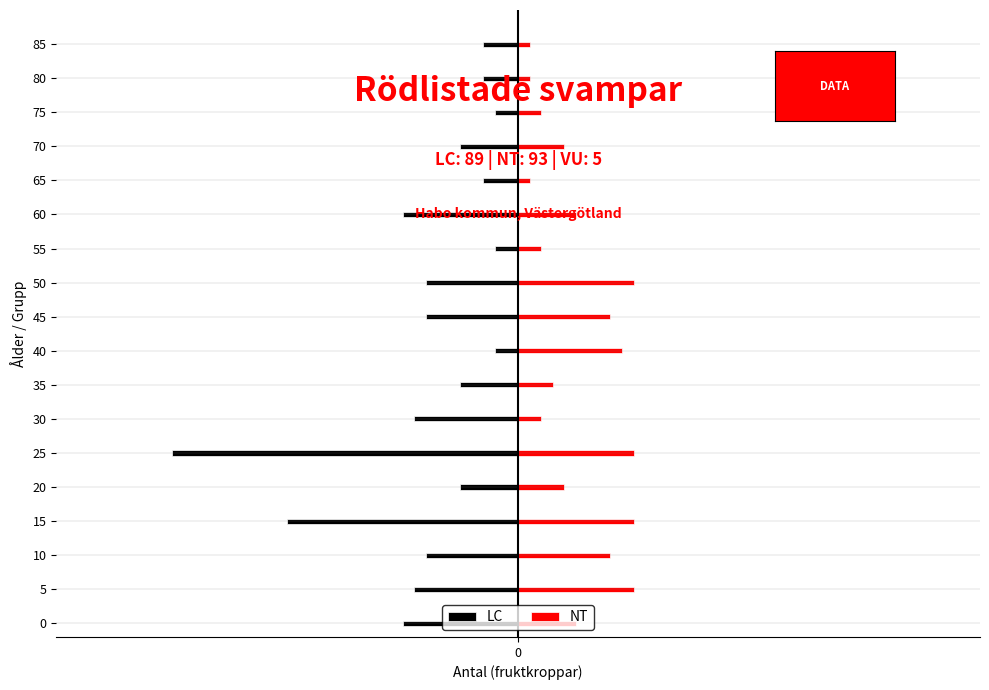

How many bars are there in each group?

2